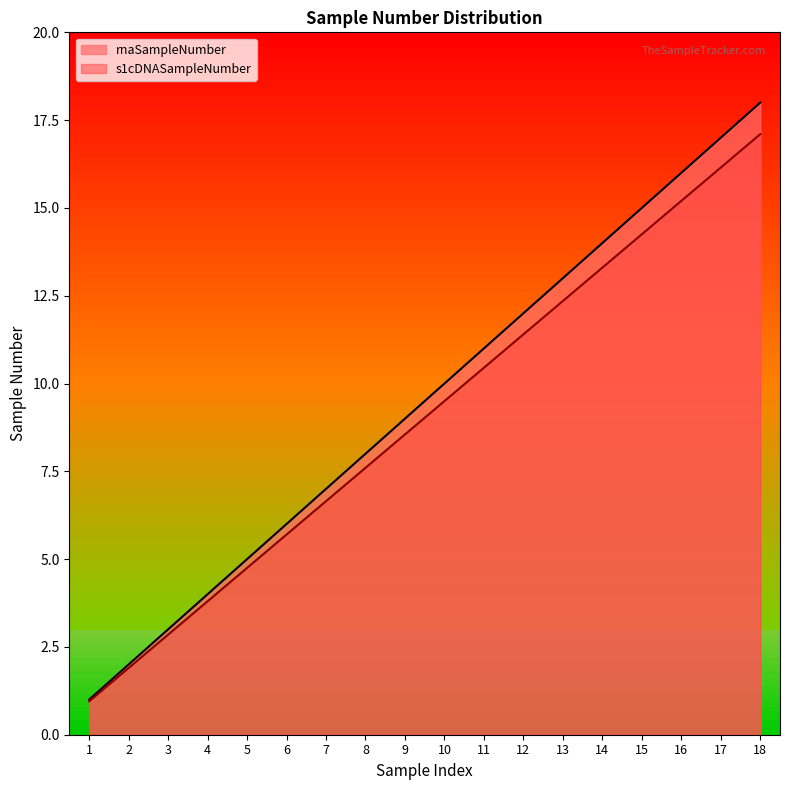

True or false: rnaSampleNumber and s1cDNASampleNumber cross at least once.

False